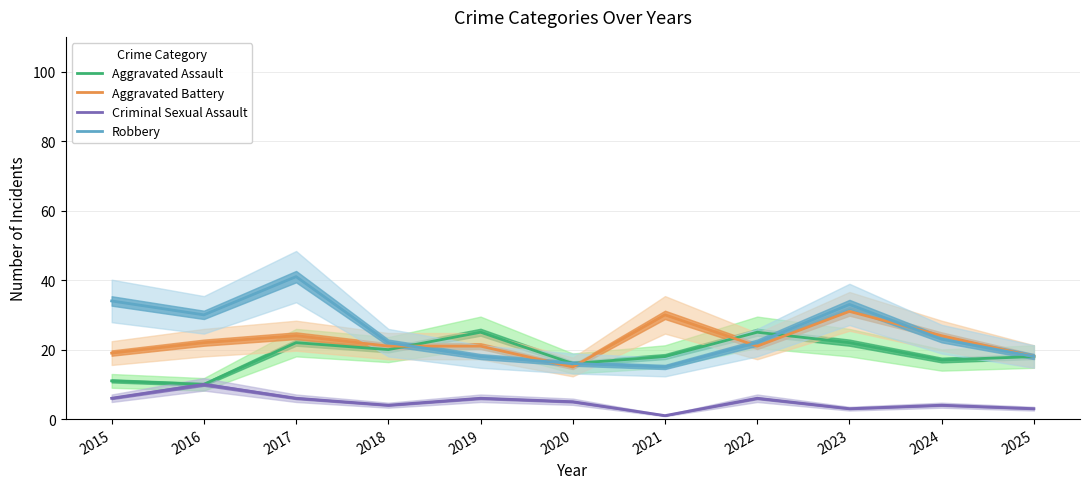

True or false: Aggravated Battery has a value of 19 at 2015.

True